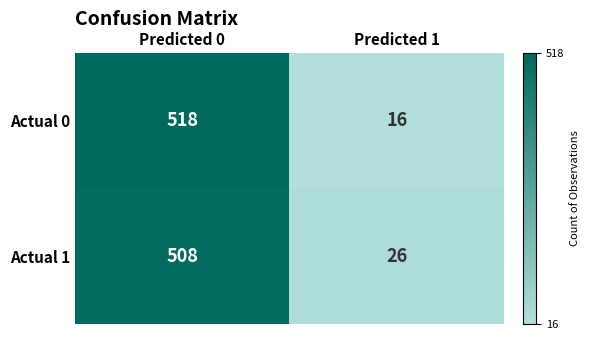

What is the total value across all series at Predicted 1?

42